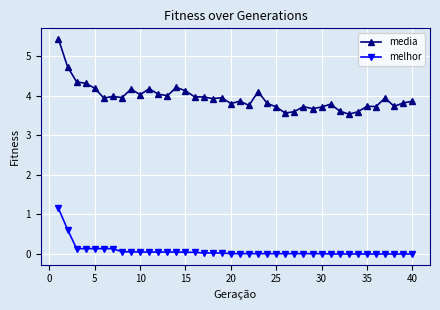

How many series are shown in this chart?

2